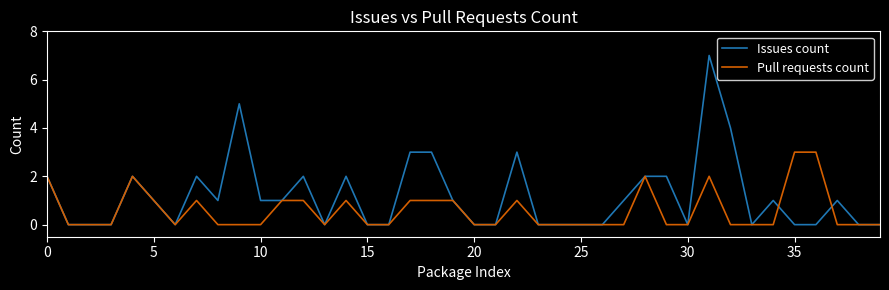

Which series has the largest range (max minus min)?

Issues count